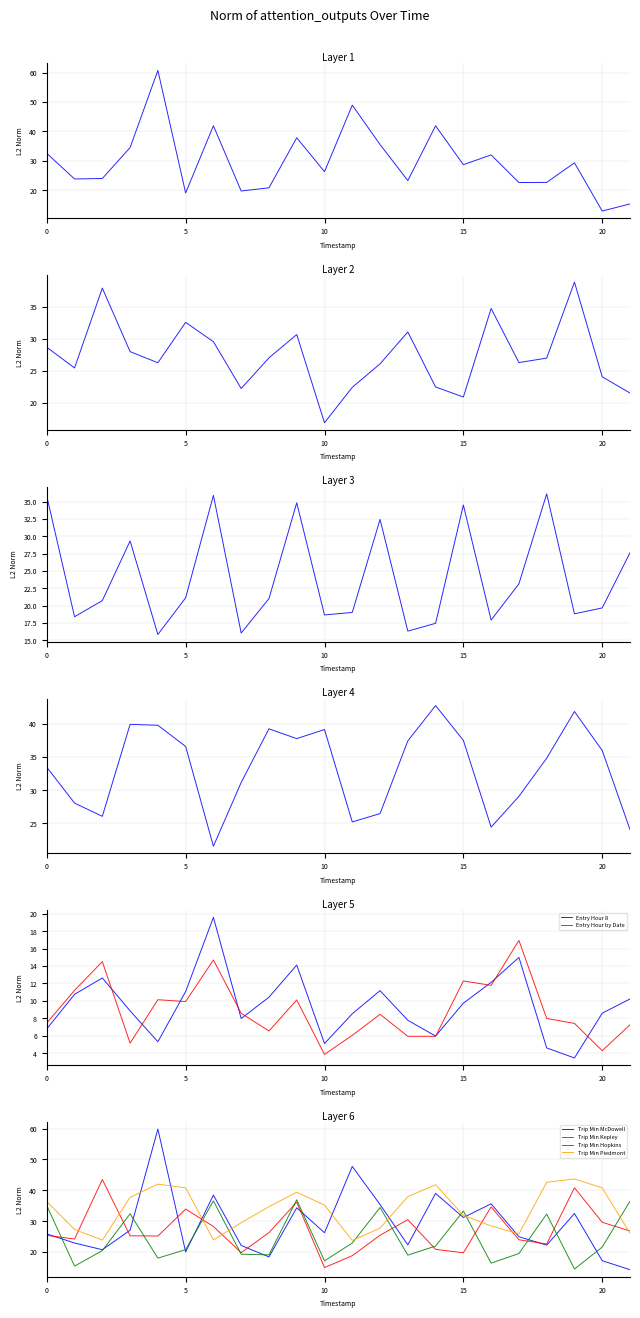

At which label does Trip Min Kepley reach its minimum?

10